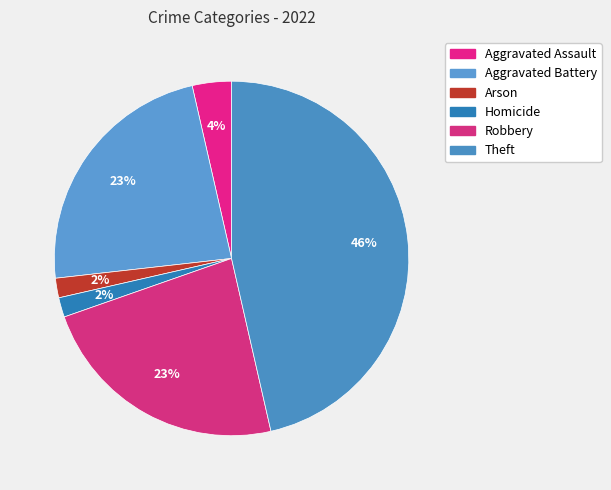

True or false: Robbery accounts for 30% of the total.

False